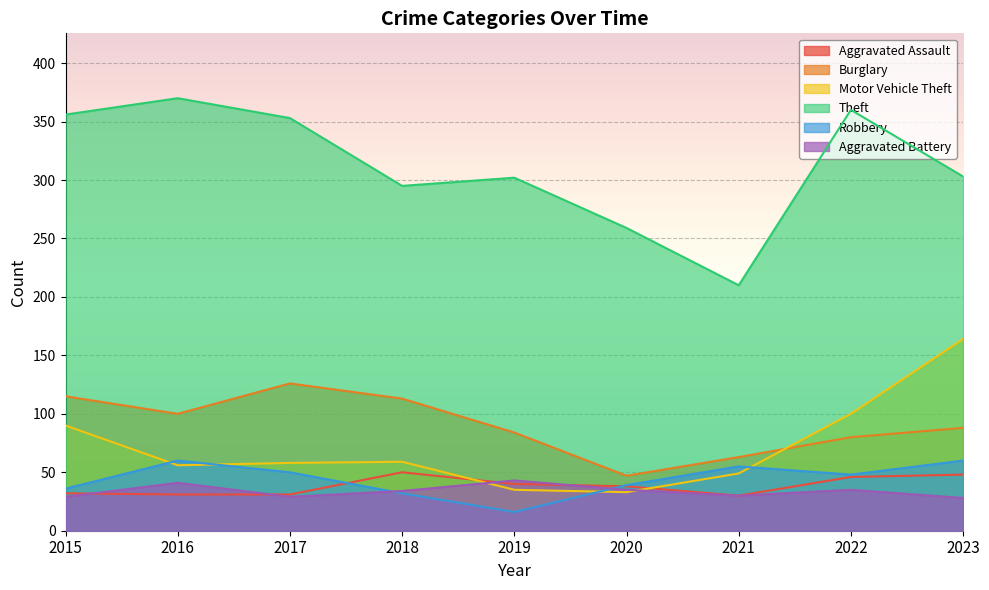

How many lines are shown in the chart?

6